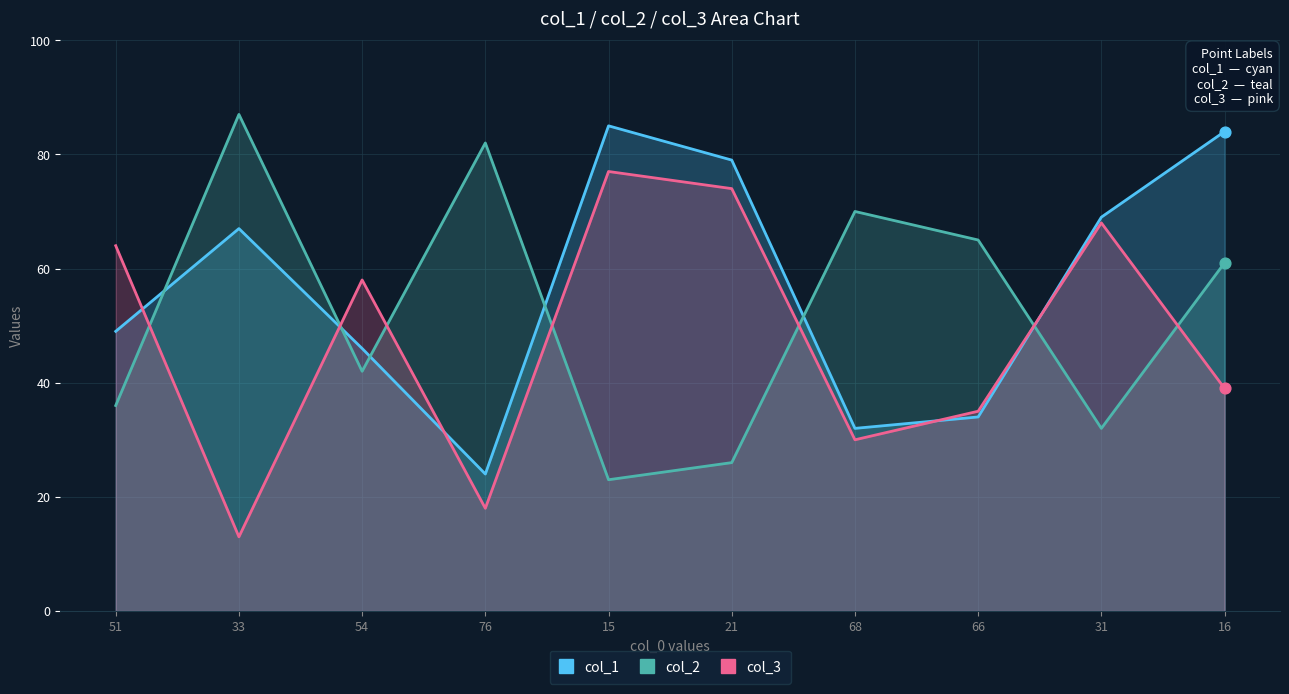

What is the total value across all series at 33?

167